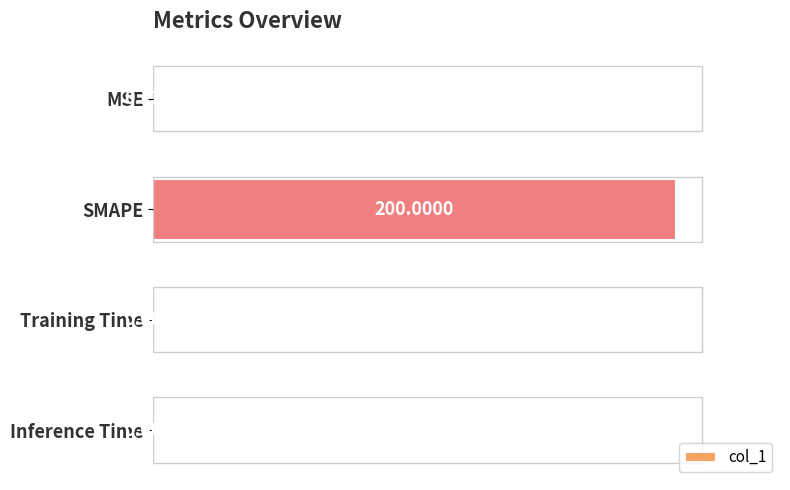

At which category does the chart reach its peak across all series?

SMAPE